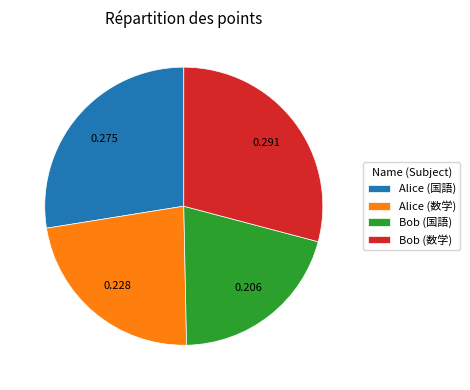

Does Alice (国語) account for over 50% of the chart?

No